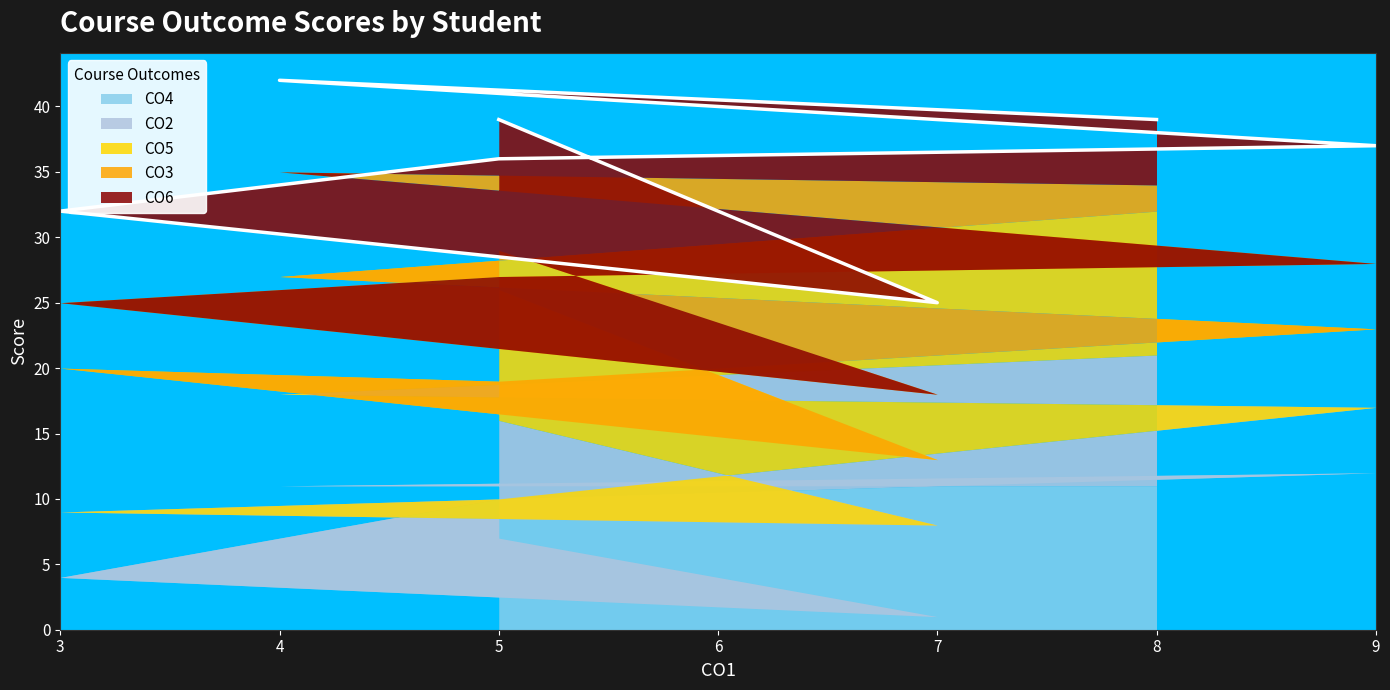

What is the difference between the second highest and minimum values in the CO3 series?

6